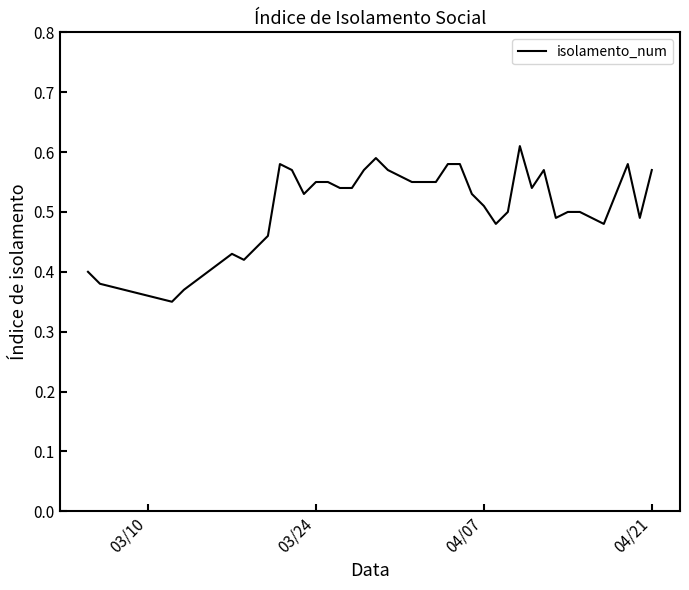

Does the chart display data point markers on the line(s)?

No